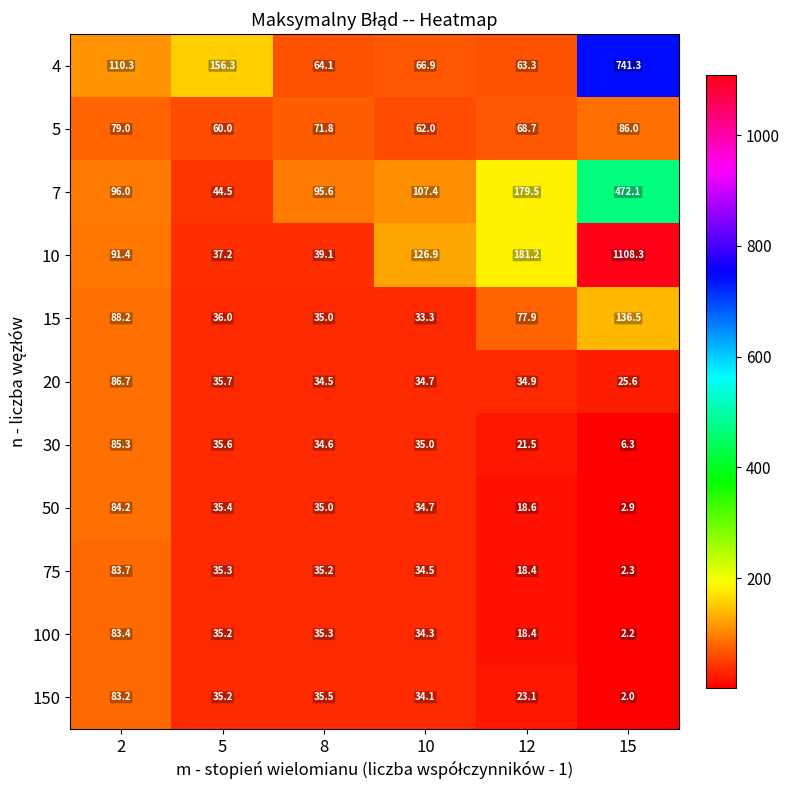

What is the maximum value shown in the chart?

1108.3